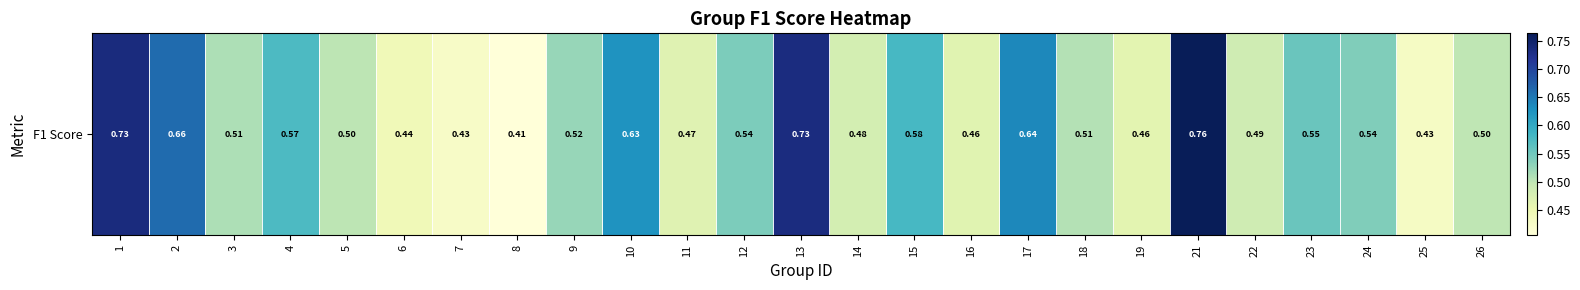

What is the difference between the maximum and minimum values?

0.4